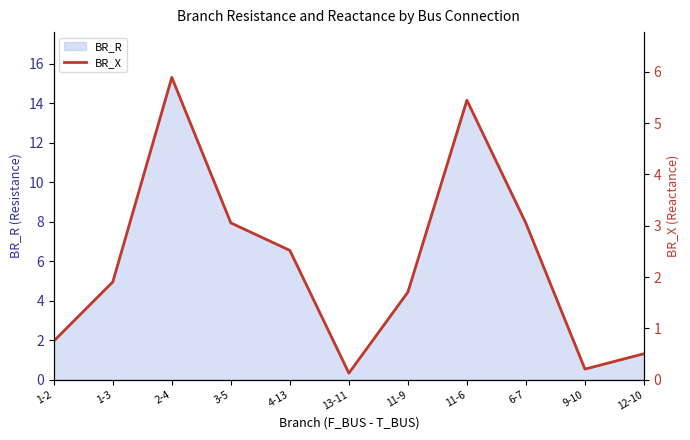

True or false: BR_R has a value of 11.1 at 3-5.

False